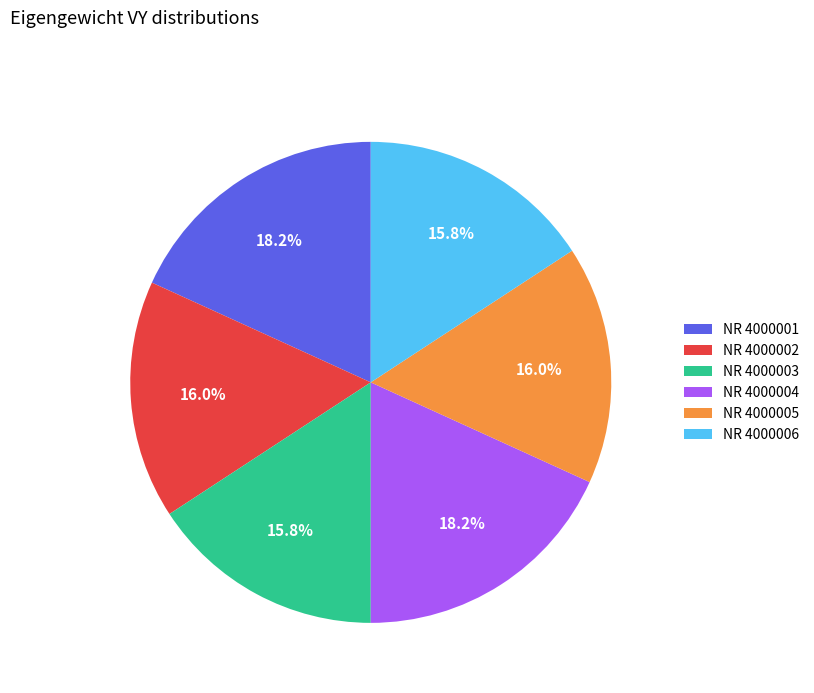

What percentage do NR 4000003 and NR 4000002 together represent?

31.8%